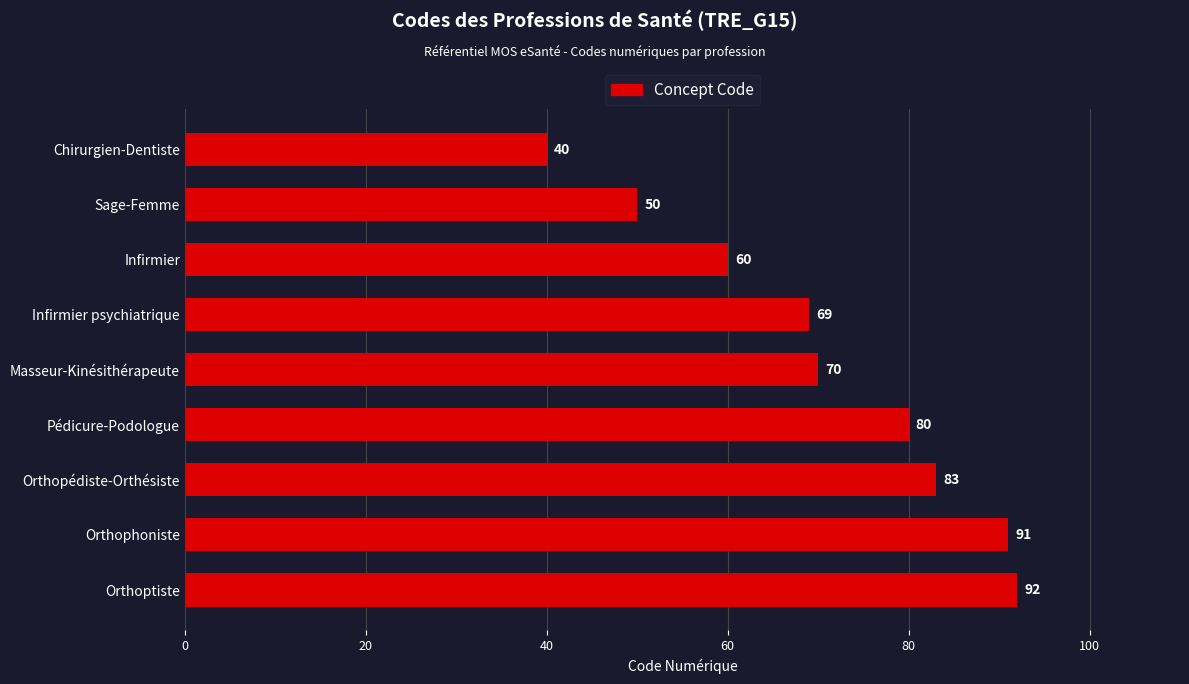

Does the chart contain any negative values?

No